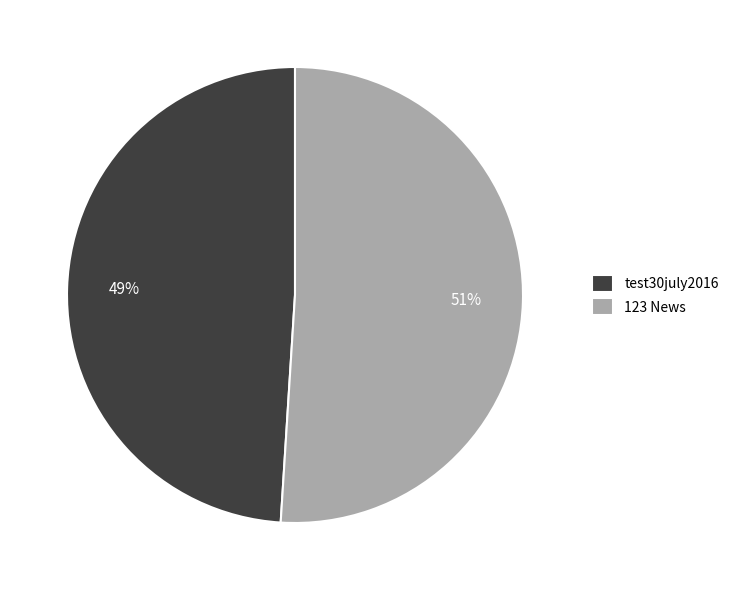

True or false: 123 News accounts for 51% of the total.

True